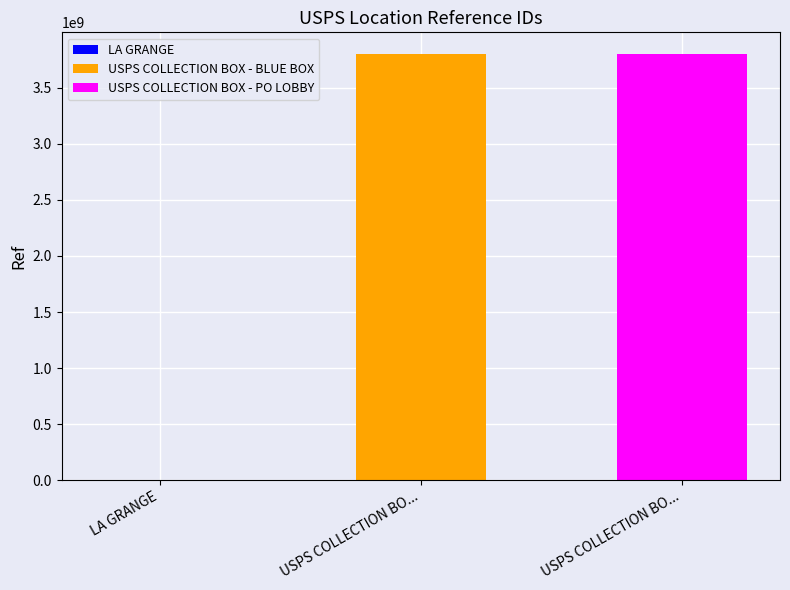

What is the label of the 2nd bar from the left?

USPS COLLECTION BOX - BLUE BOX